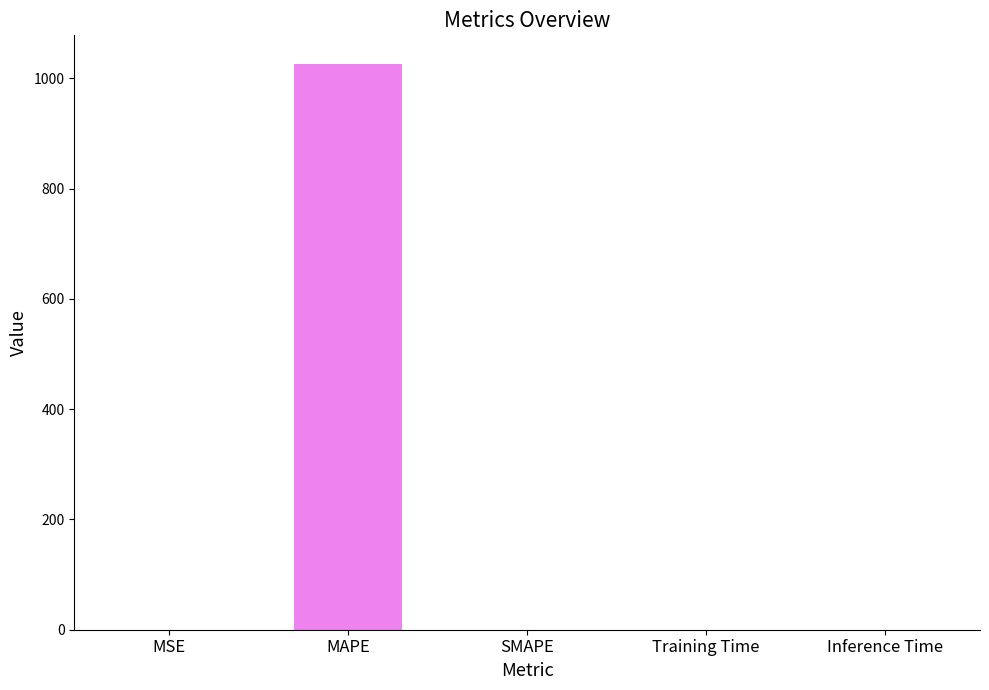

What is the average value?

205.3